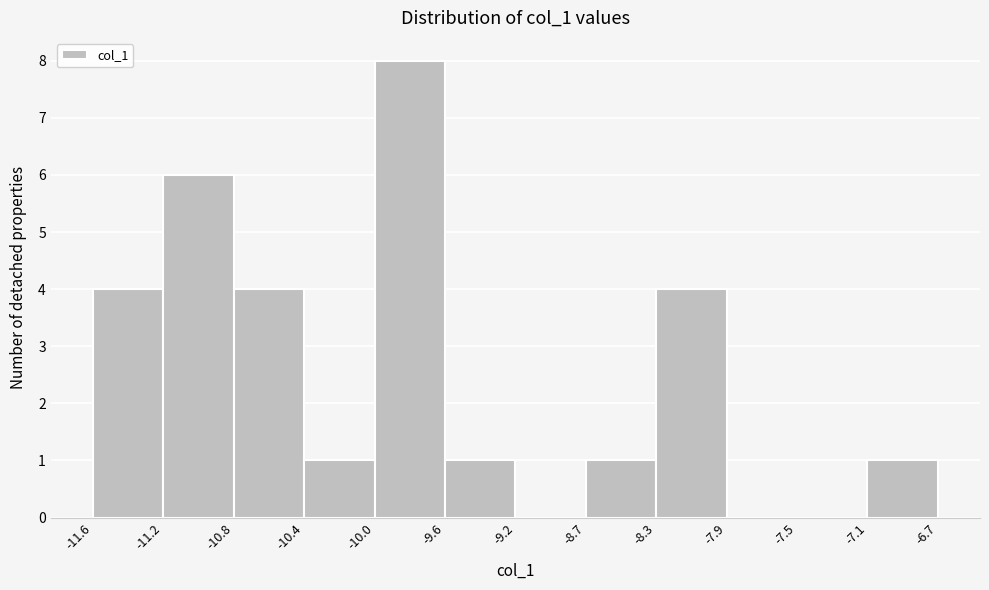

Reading left to right, list every bar in this chart as the range it spans on the x-axis followed by its height. The values are not printed on the chart, so give them approximately, as read against the axis.

-11.6 to -11.2: 4
-11.2 to -10.8: 6
-10.8 to -10.4: 4
-10.4 to -10.0: 1
-10.0 to -9.6: 8
-9.6 to -9.2: 1
-9.2 to -8.7: 0
-8.7 to -8.3: 1
-8.3 to -7.9: 4
-7.9 to -7.5: 0
-7.5 to -7.1: 0
-7.1 to -6.7: 1